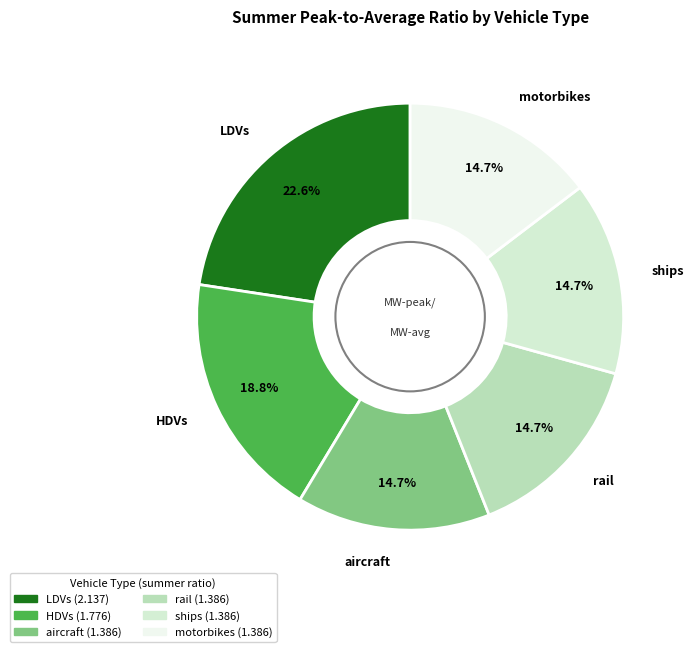

How many slices are in this pie chart?

6